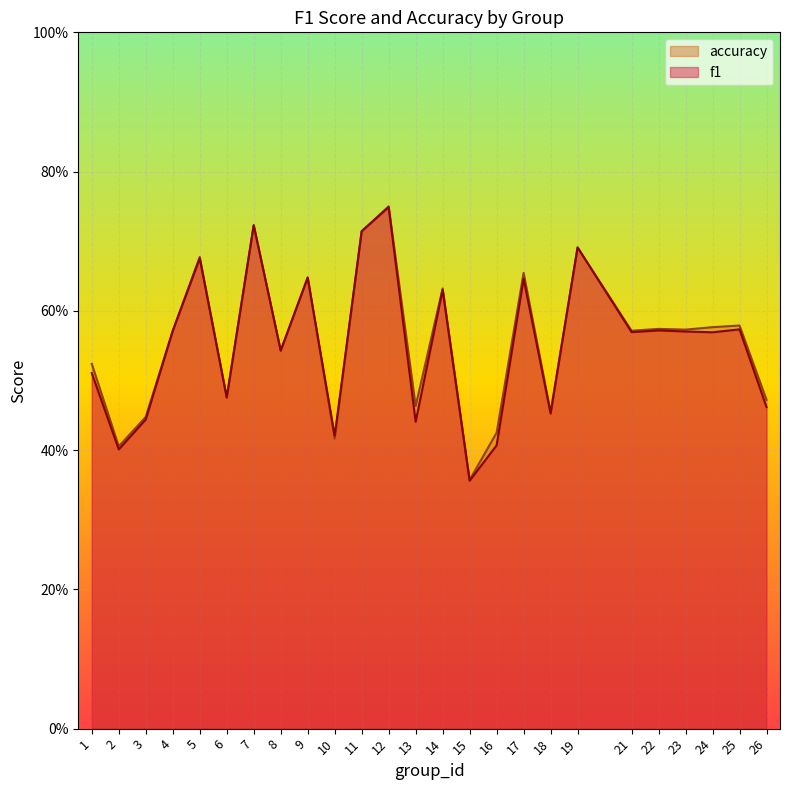

The f1 series shows 0.2 at 16. True or false?

False